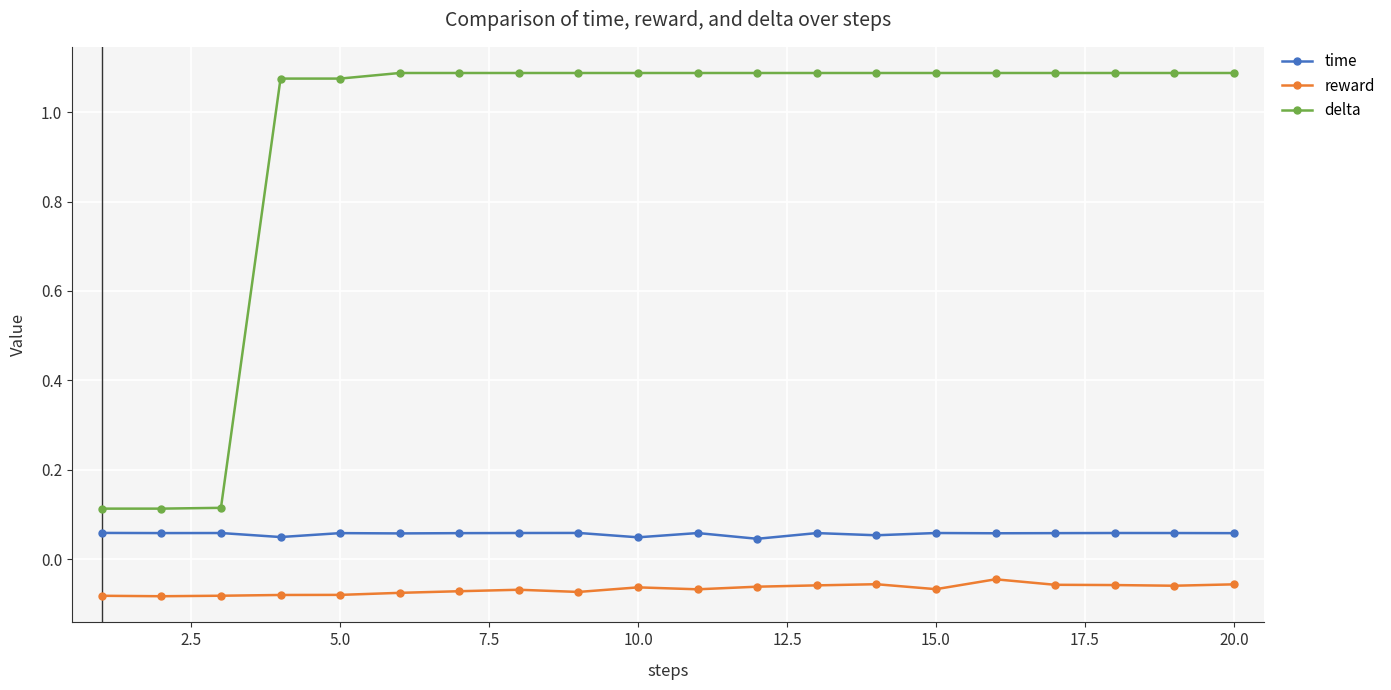

What is the sum of all reward values?

-1.3